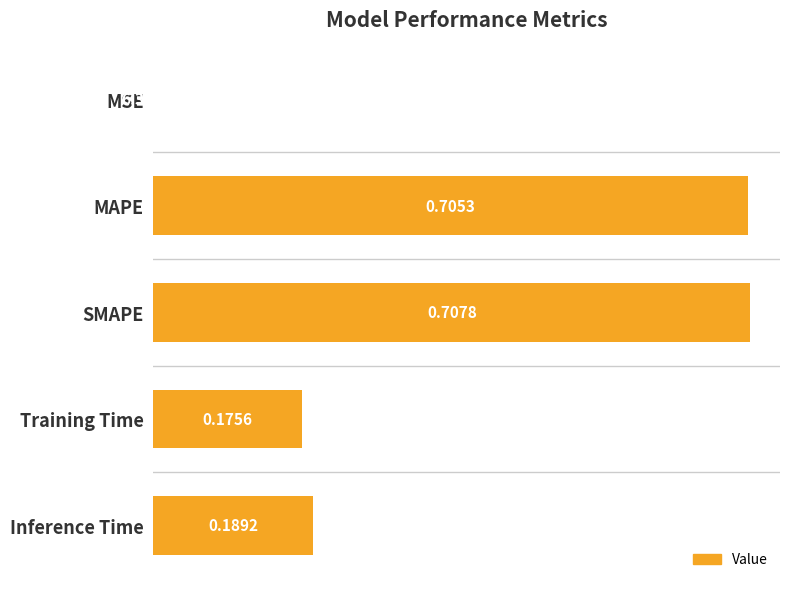

Which has a higher value, Training Time or SMAPE?

SMAPE